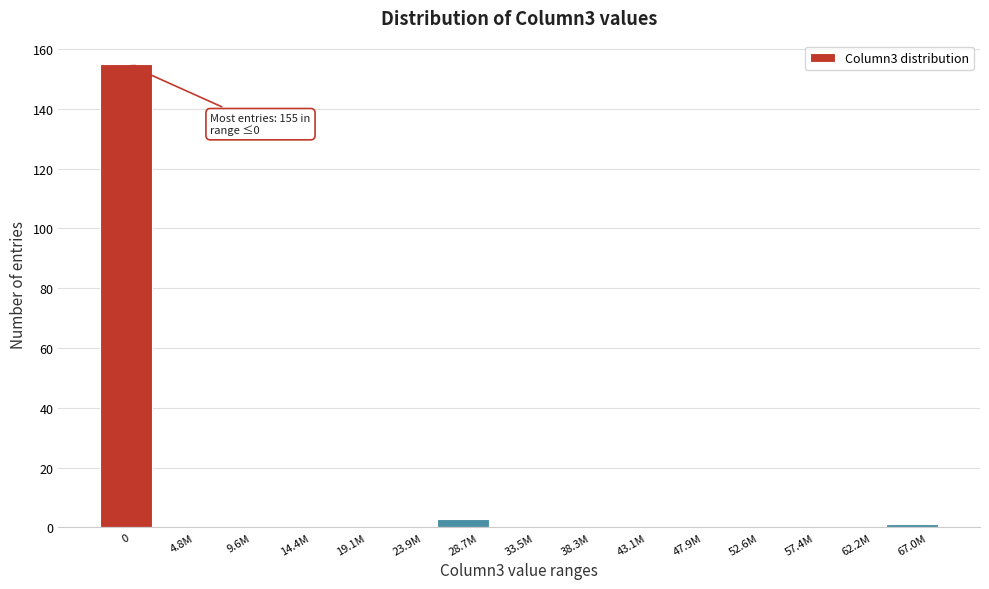

Reading left to right, list all the values displayed in this chart.

0=155	4.8M=0	9.6M=0	14.4M=0	19.1M=0	23.9M=0	28.7M=3	33.5M=0	38.3M=0	43.1M=0	47.9M=0	52.6M=0	57.4M=0	62.2M=0	67.0M=1